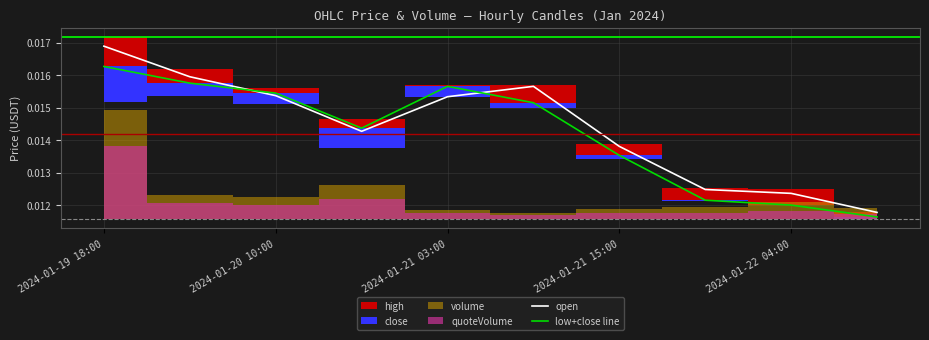

True or false: open and low+close line intersect in this chart.

True